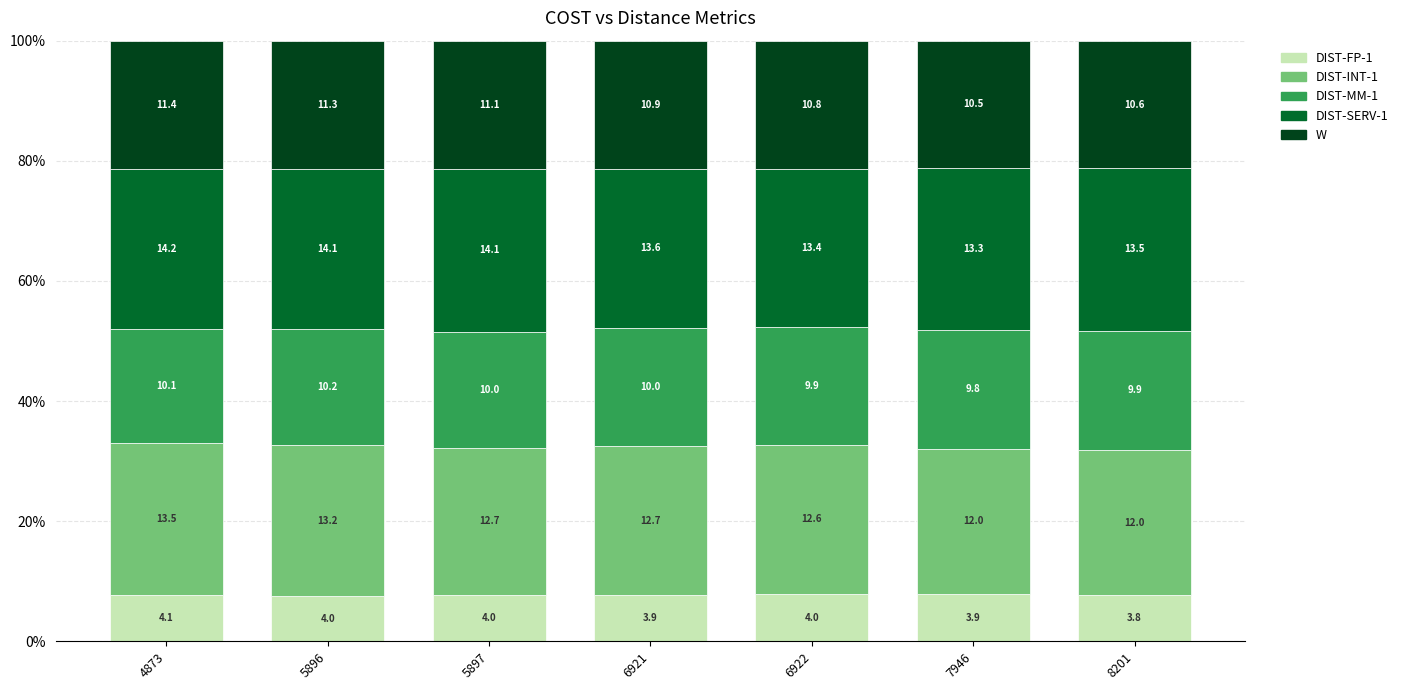

Are the bars horizontal?

No